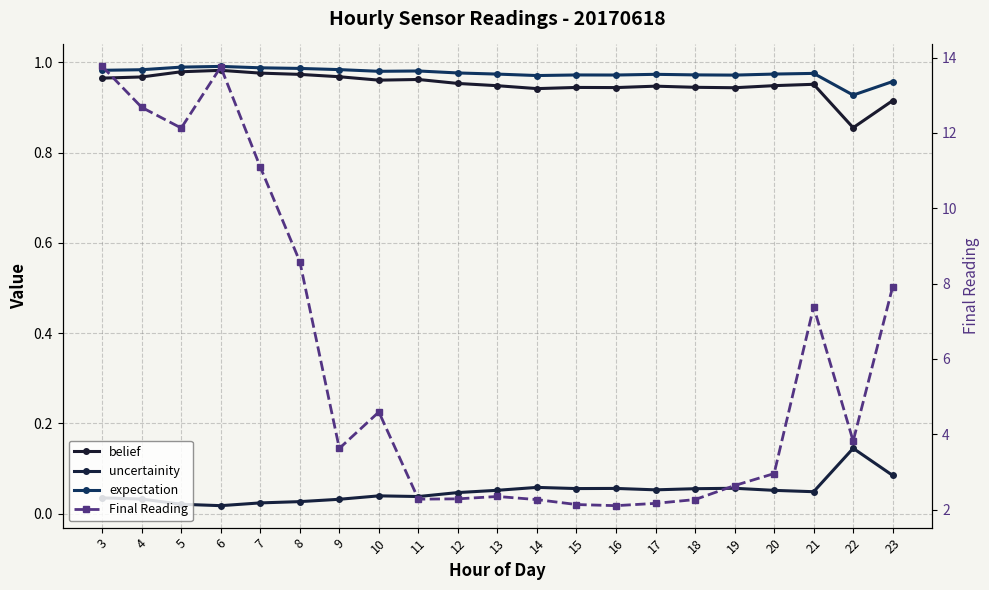

What is the approximate value of Final Reading at 14?

2.3